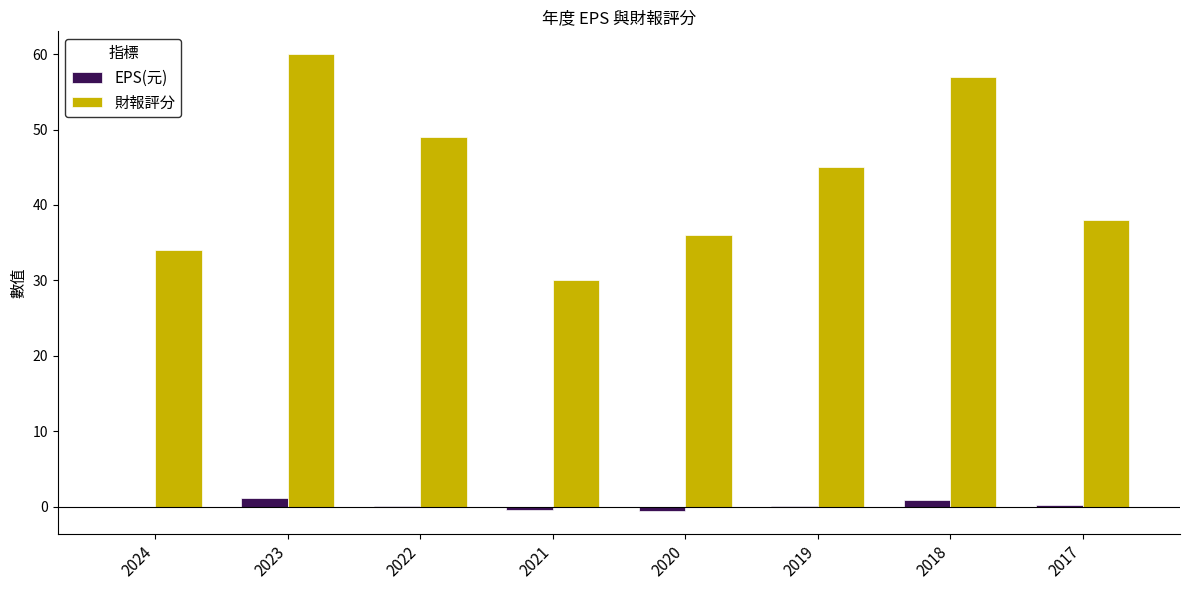

Does the chart contain stacked bars?

No